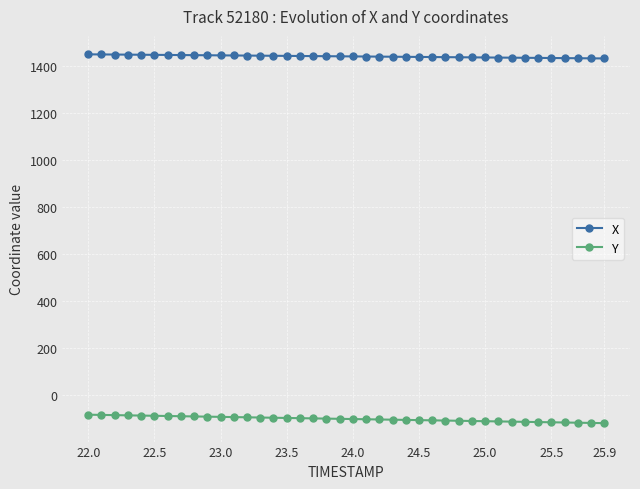

True or false: Y and X intersect in this chart.

False